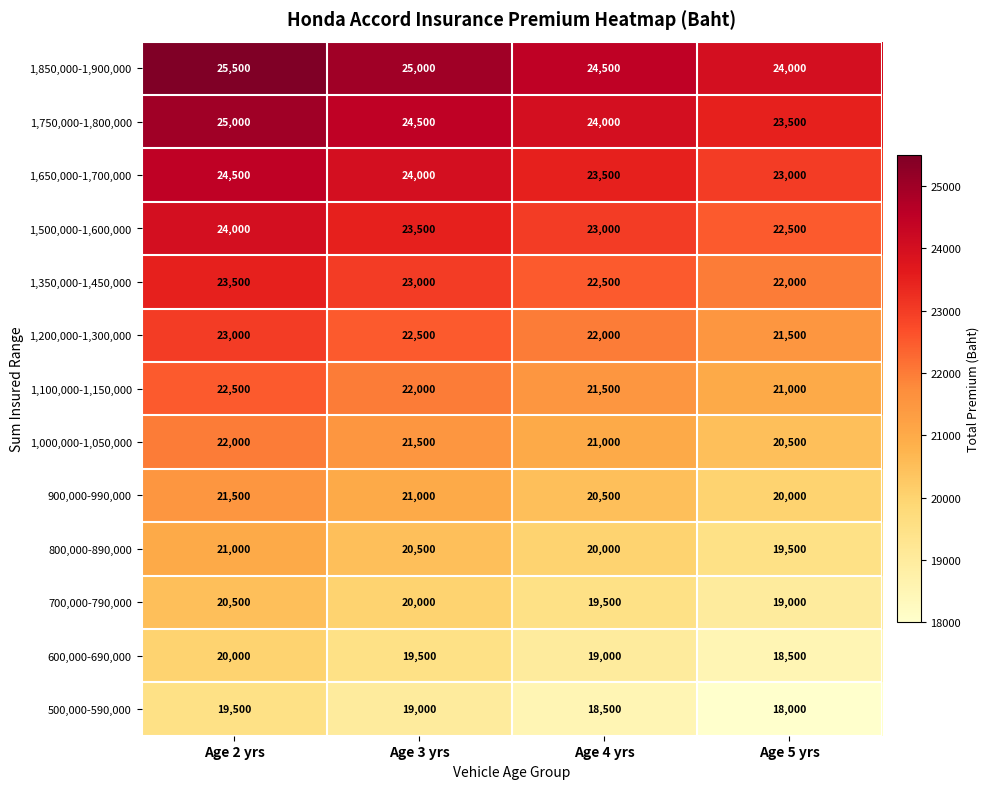

What is the average value of the 900,000-990,000 series?

20750